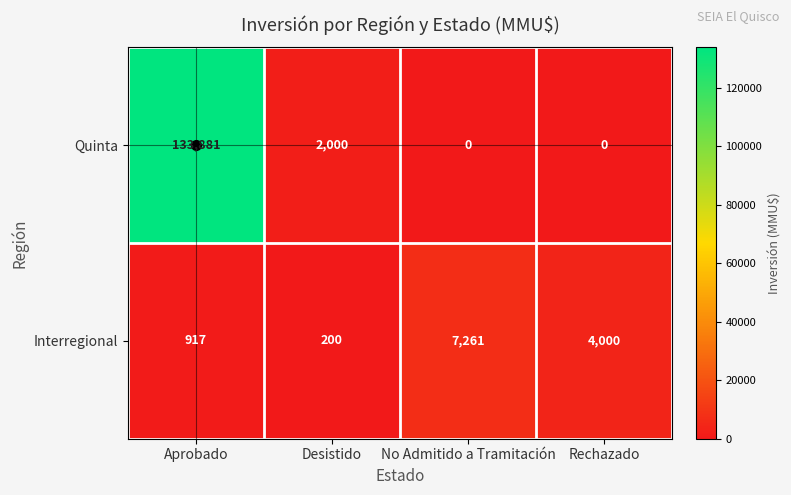

What is the average value of the Quinta series?

33970